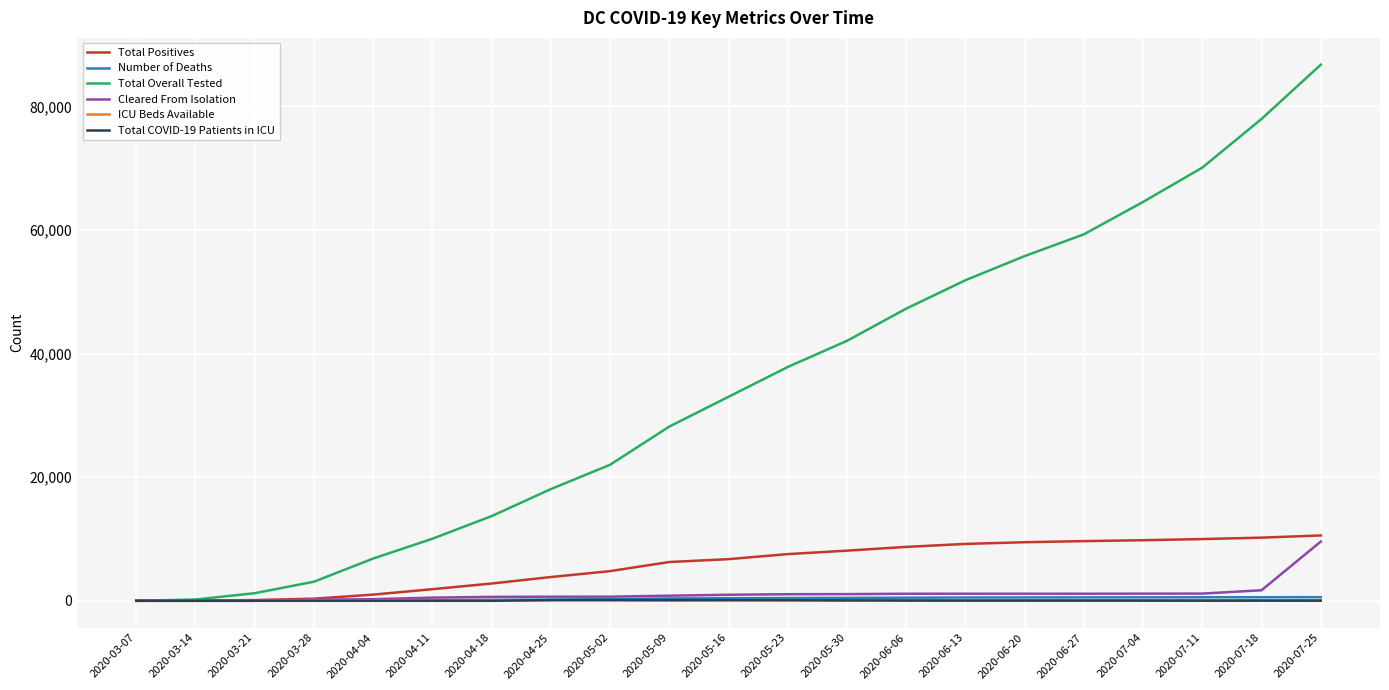

At which category is the sum across all series the highest?

2020-07-25